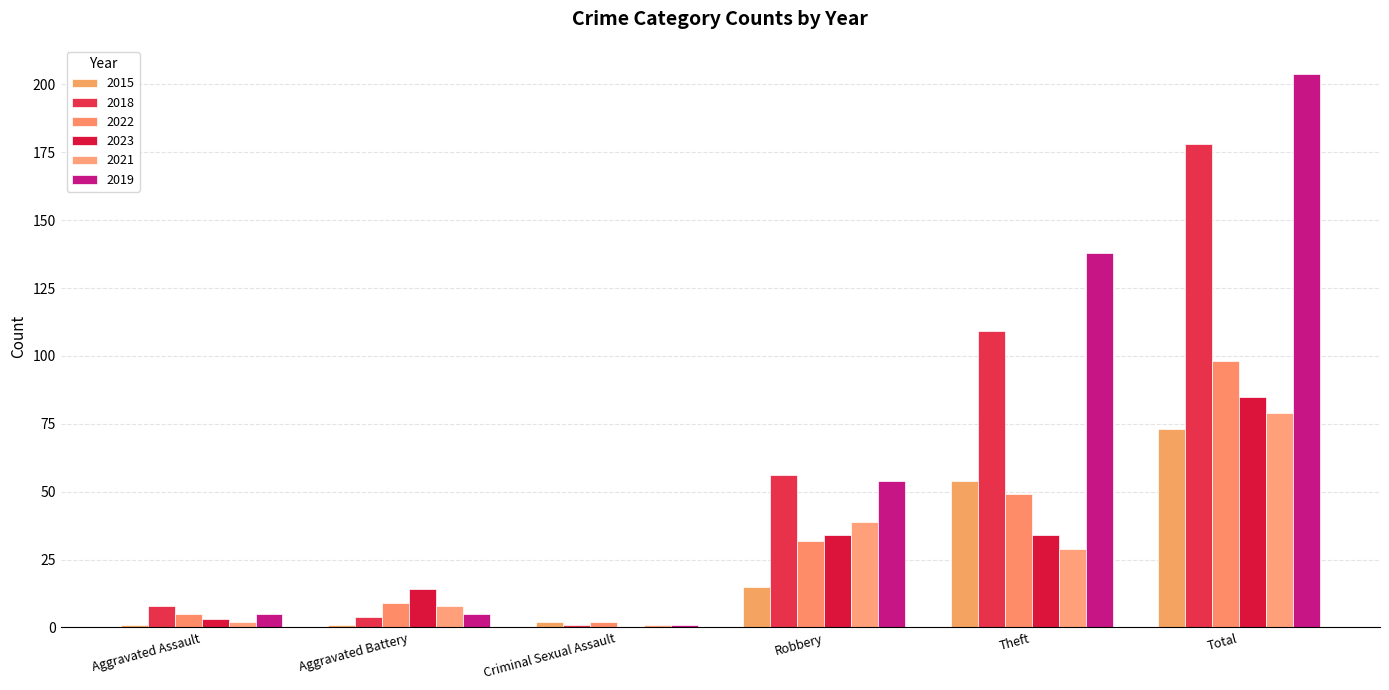

Reading left to right, extract all data points from this chart.

2015: 1	1	2	15	54	73
2018: 8	4	1	56	109	178
2022: 5	9	2	32	49	98
2023: 3	14	0	34	34	85
2021: 2	8	1	39	29	79
2019: 5	5	1	54	138	204